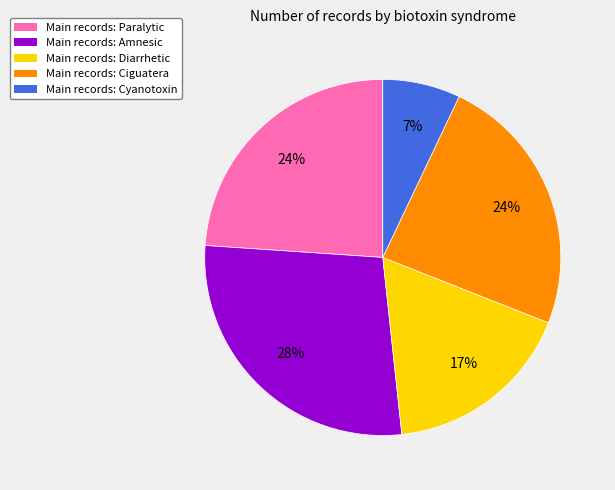

To the nearest percent, what is the difference between the largest and smallest slice percentages?

21%